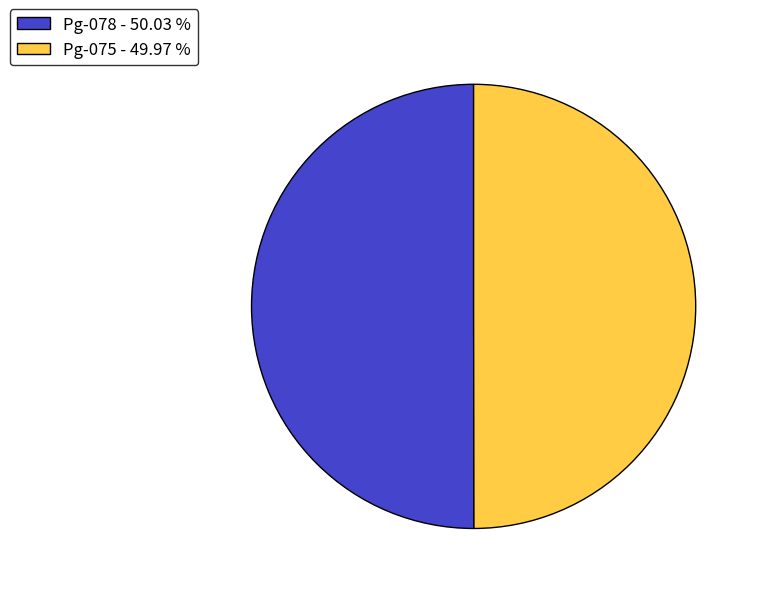

The Pg-075 slice represents 61% of the pie. True or false?

False